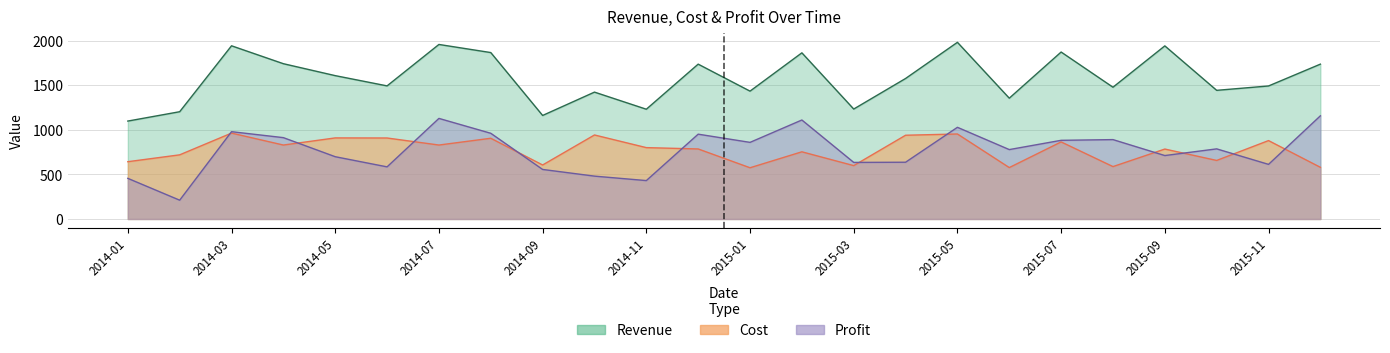

What value does the Cost series have at 2015-05?

954